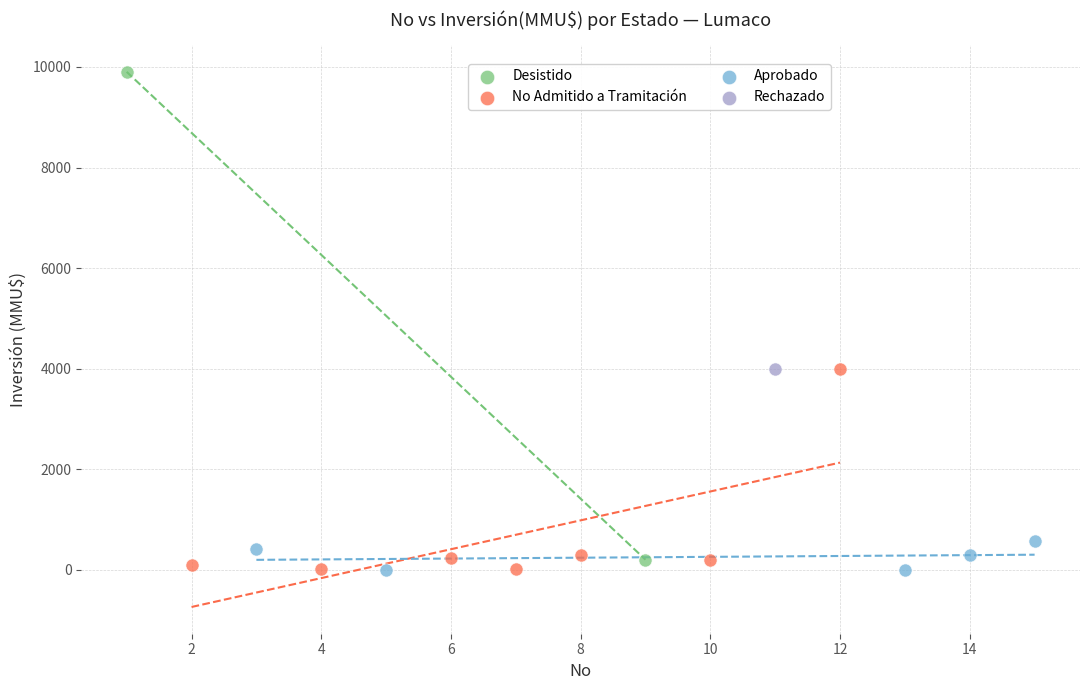

What are all the series names shown in the legend?

Desistido, No Admitido a Tramitación, Aprobado, Rechazado